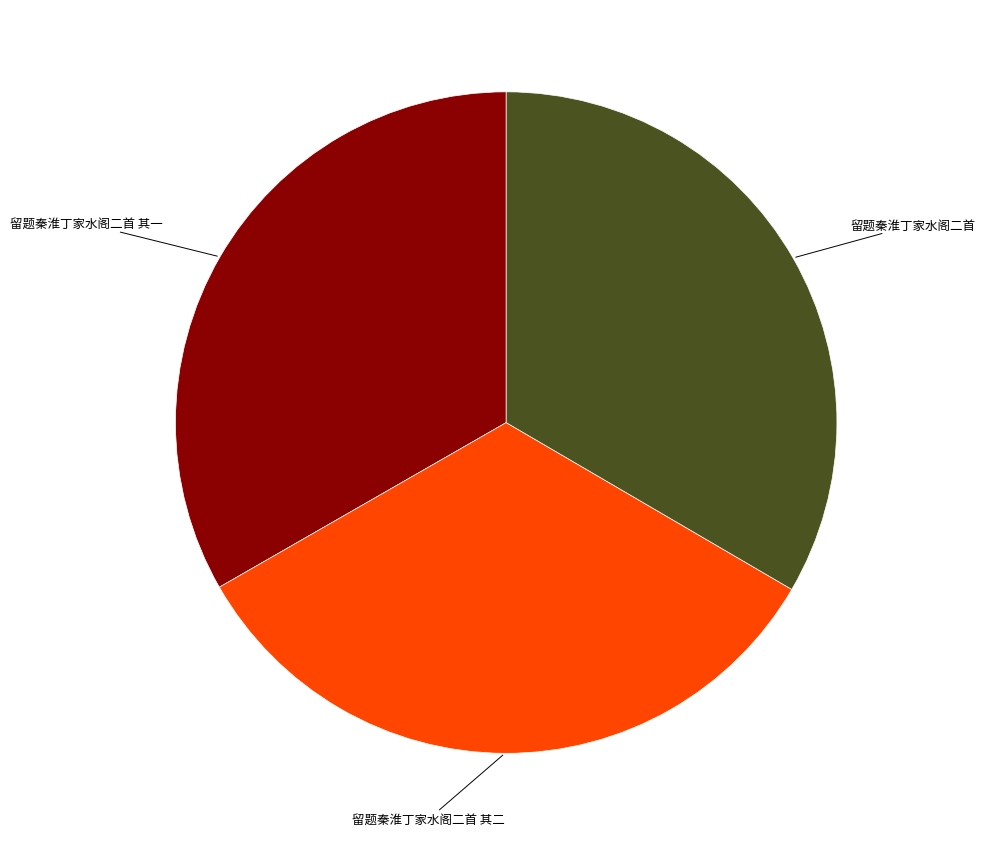

Is there any slice that represents more than half of the pie?

No